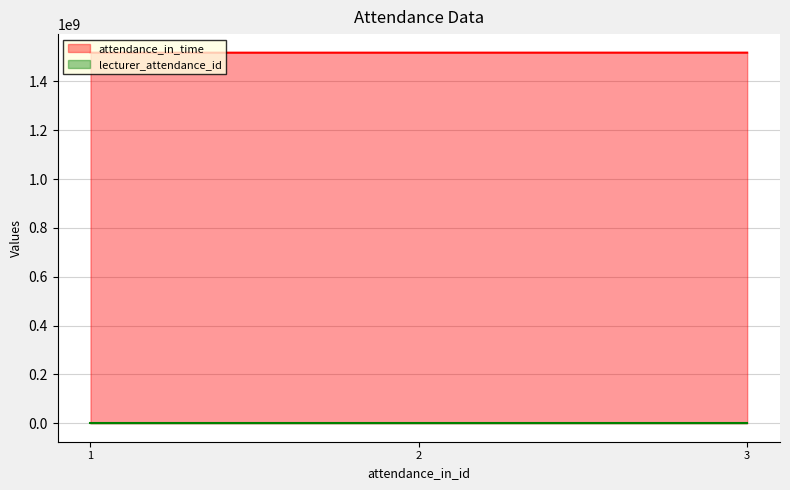

Reading left to right, extract all data points from this chart.

attendance_in_time: 1=1517957400	2=1518066900	3=1518166800
lecturer_attendance_id: 1=1	2=2	3=3